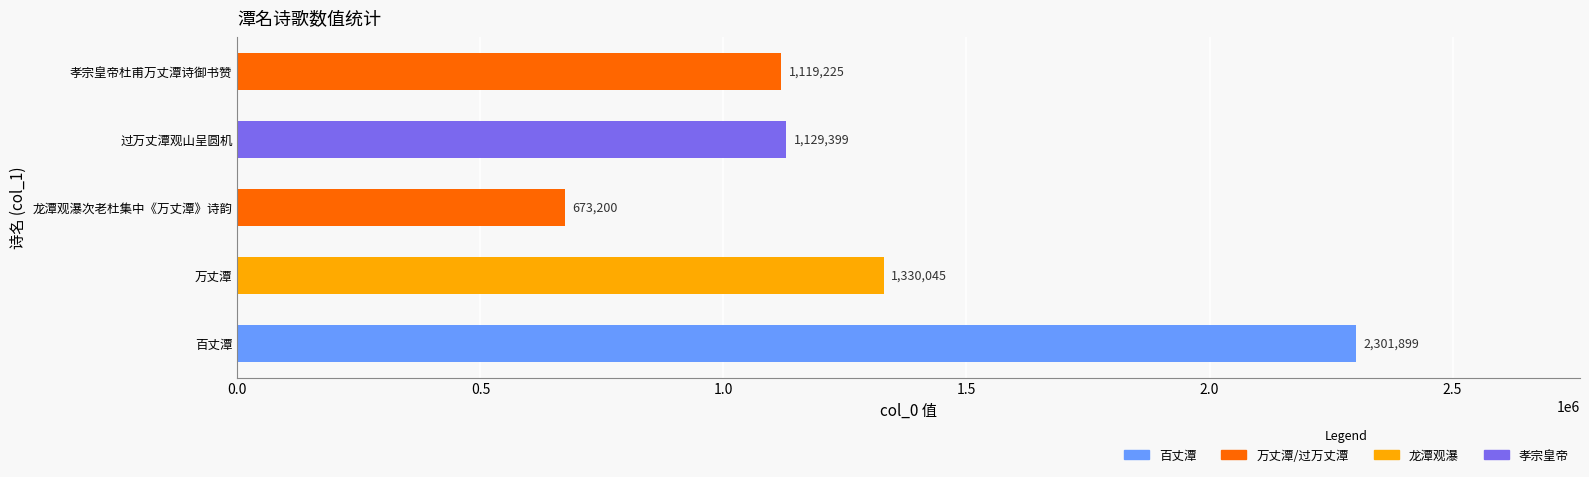

True or false: the data shows 591623 at 孝宗皇帝杜甫万丈潭诗御书赞.

False